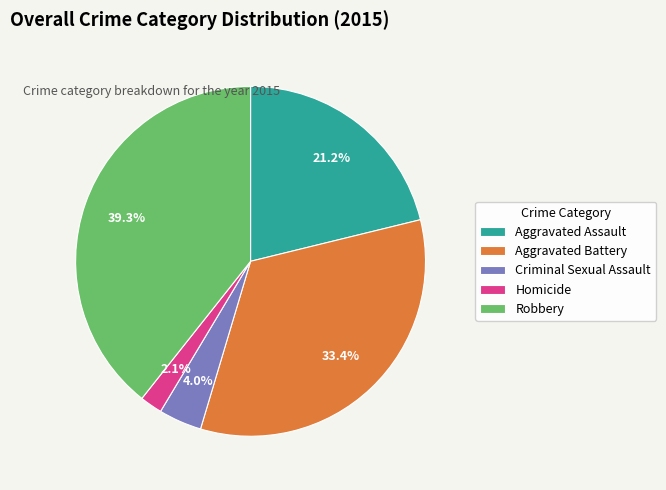

Do Aggravated Battery and Robbery together represent more than half of the pie?

Yes